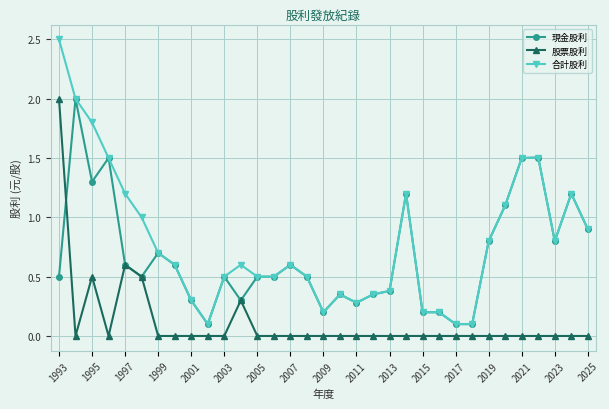

Which series has the largest total across all categories?

合計股利